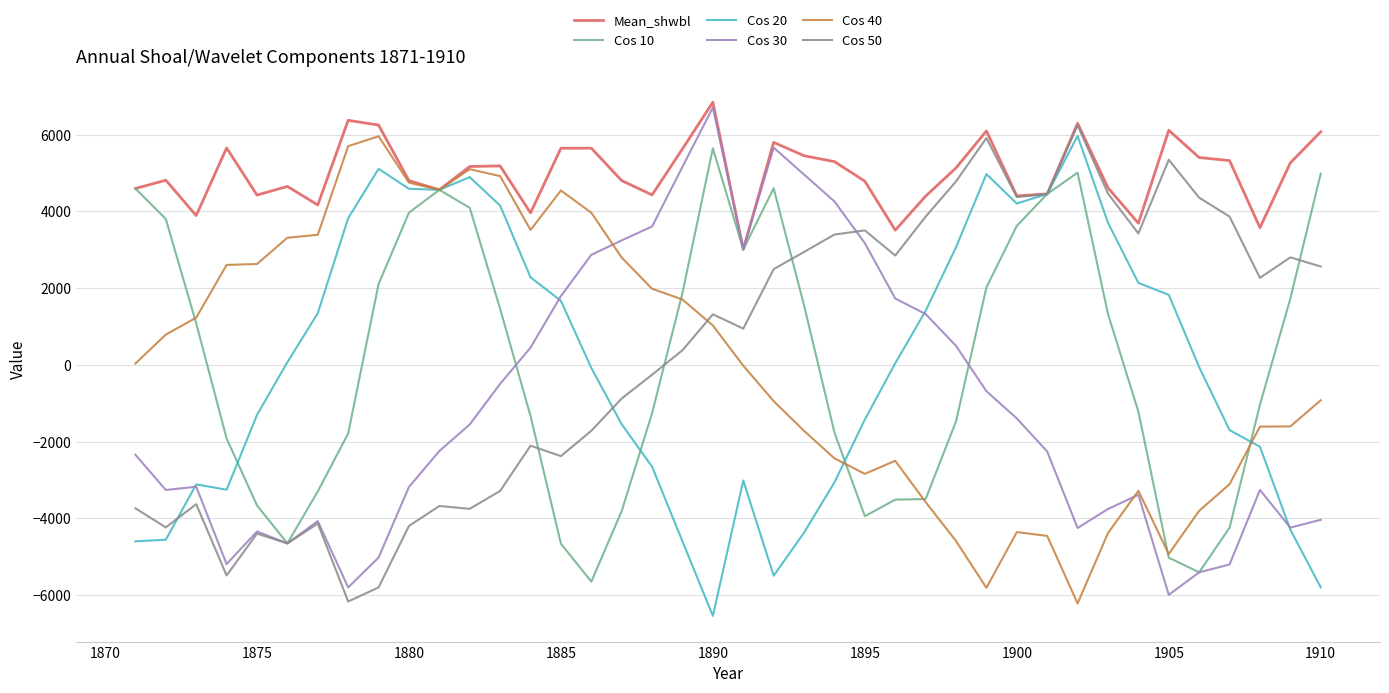

What is the minimum value for Cos 30?

-5989.1